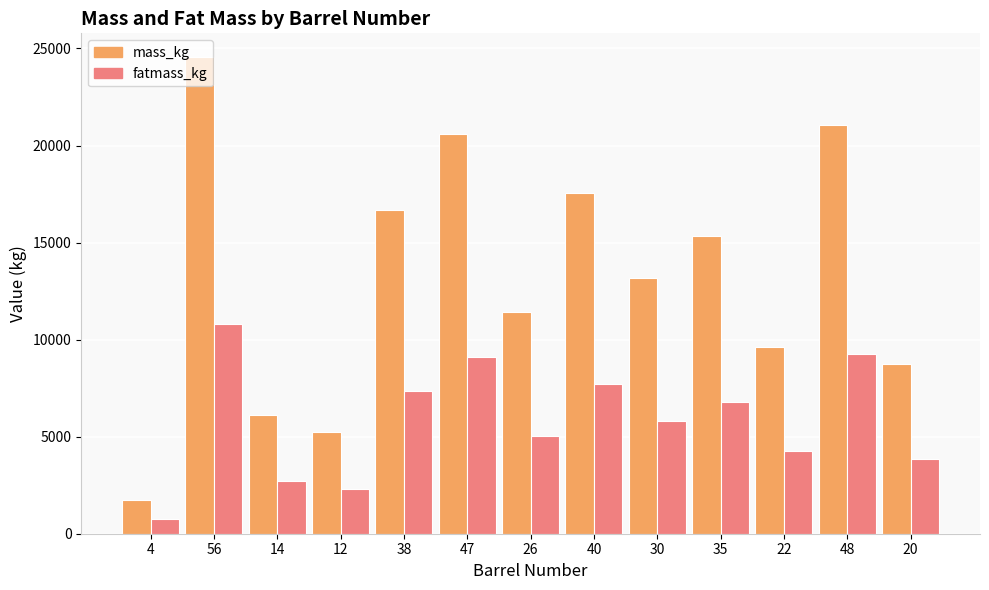

What is the difference between the highest and lowest values at 35?

8577.9